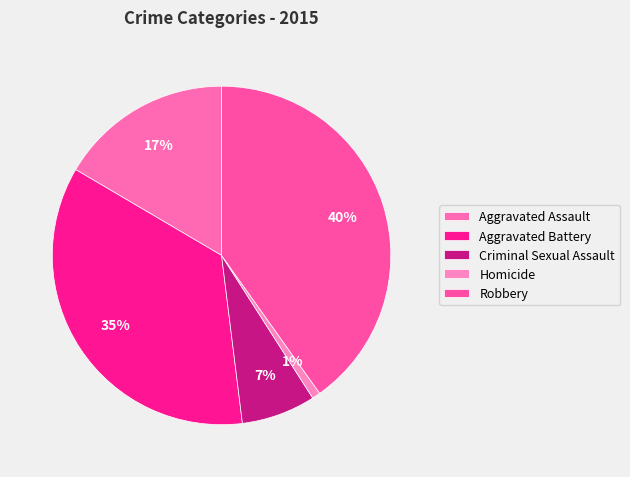

The Homicide slice represents 11% of the pie. True or false?

False